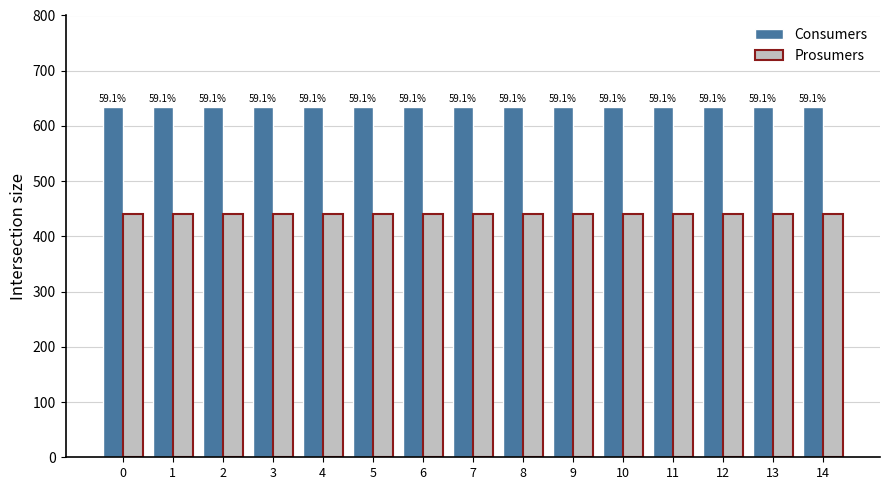

What is the total value across all series at 11?

1075